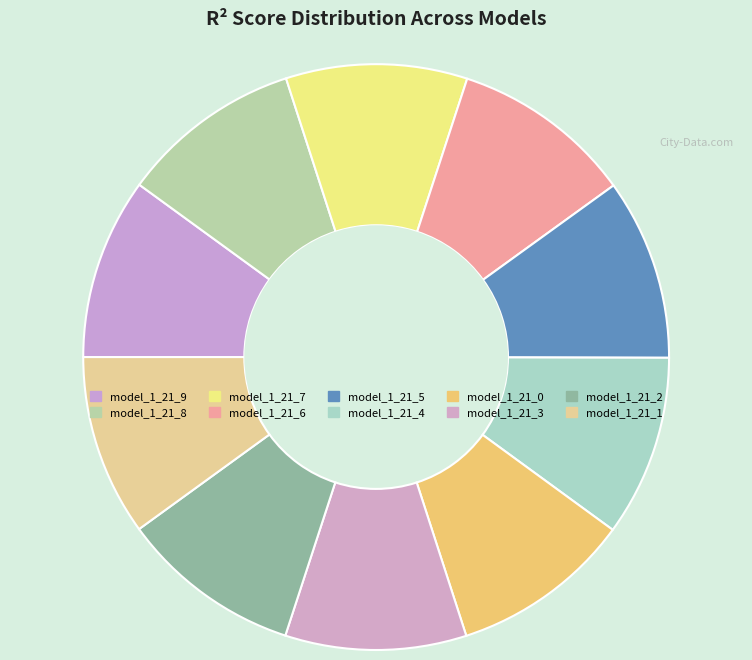

Which slice is the smallest?

model_1_21_0